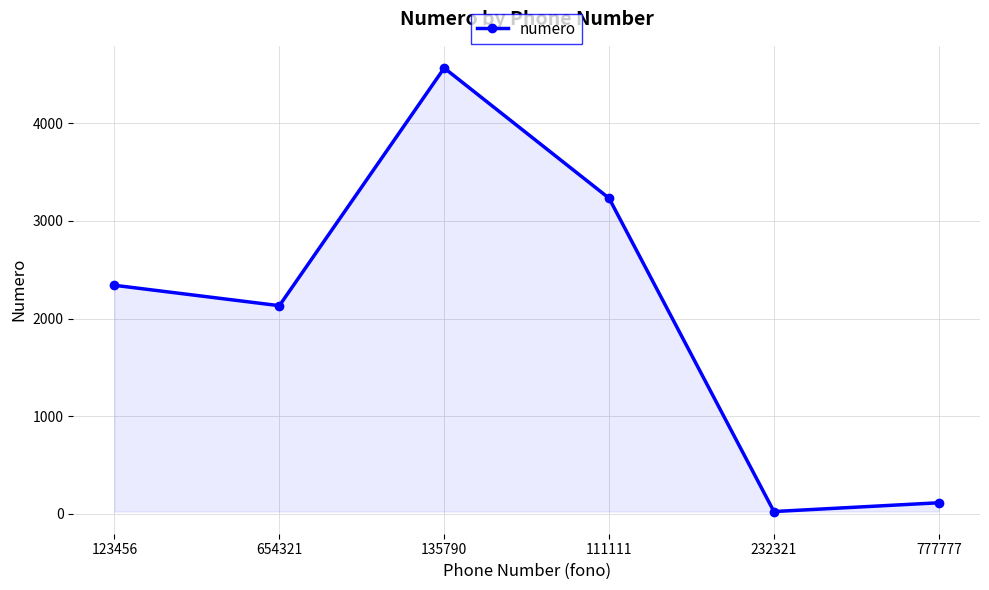

Where is the first local minimum?

654321